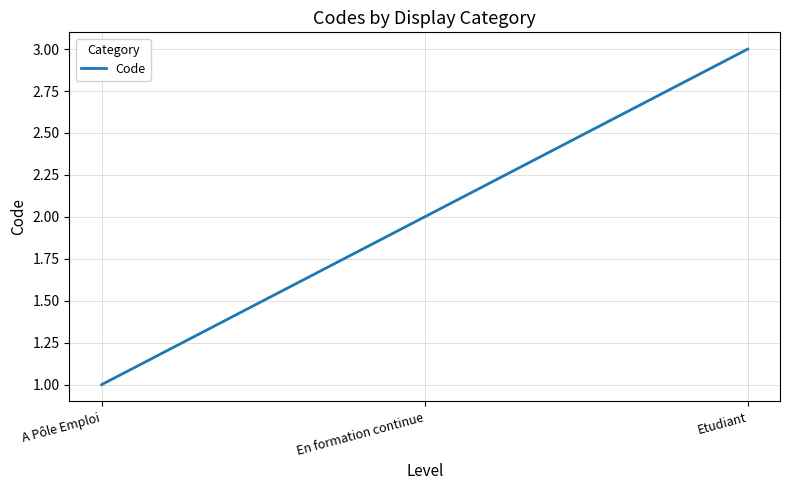

What position from the left is Etudiant?

3